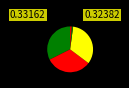

Is there any slice that represents more than half of the pie?

No